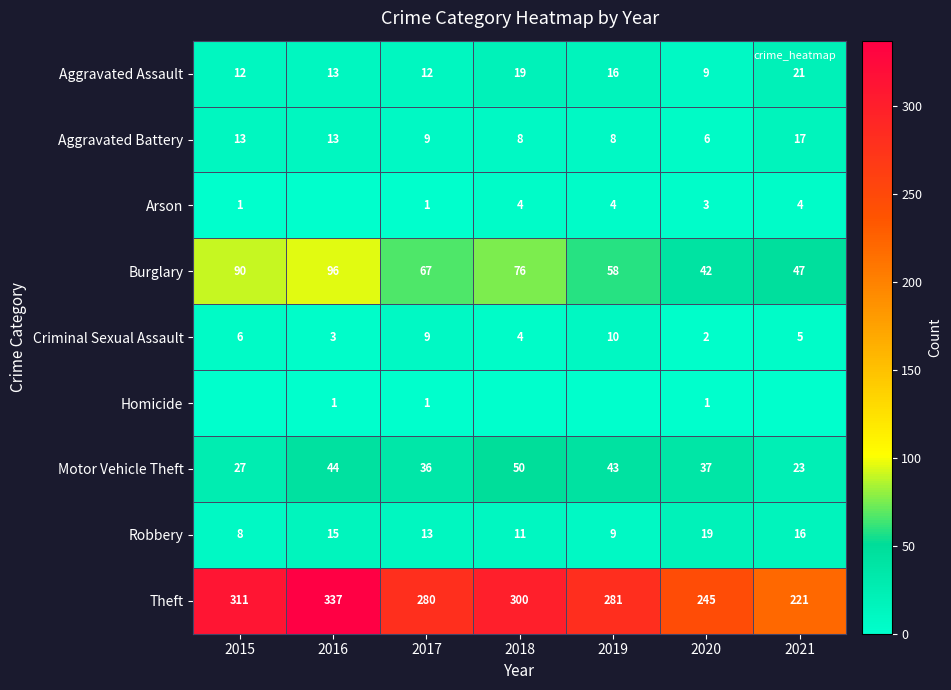

What is the difference between the second highest and minimum values in the Criminal Sexual Assault series?

7